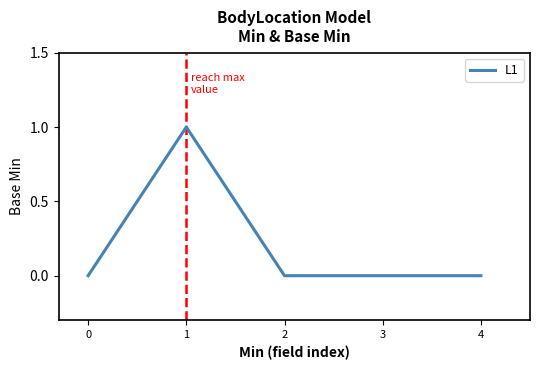

The value at 4 is -1. True or false?

False